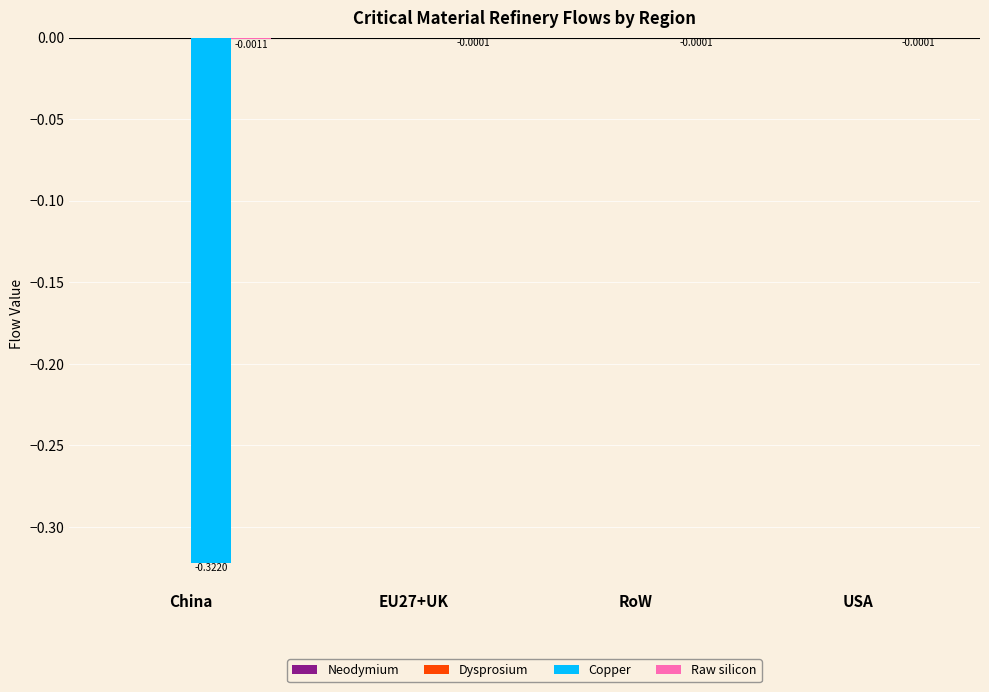

List the series in order of their peak value, lowest first.

Raw silicon, Neodymium, Dysprosium, Copper